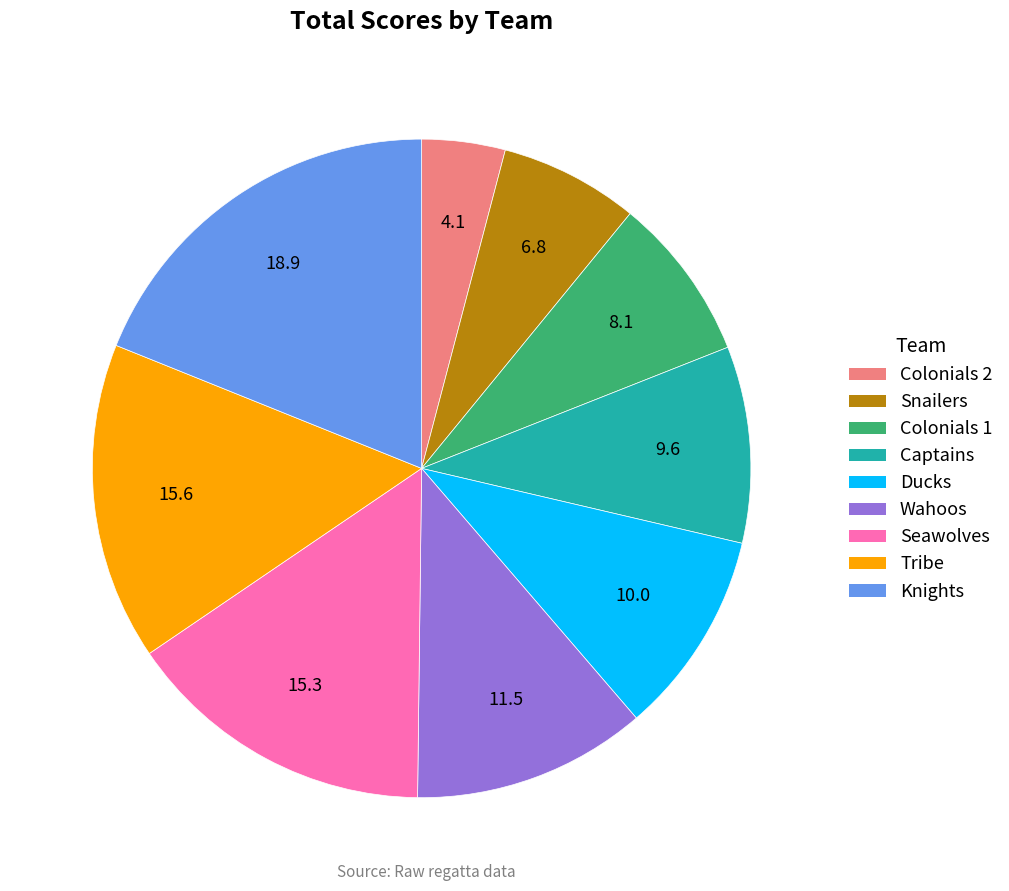

Is the sum of Colonials 2 and Knights greater than half?

No